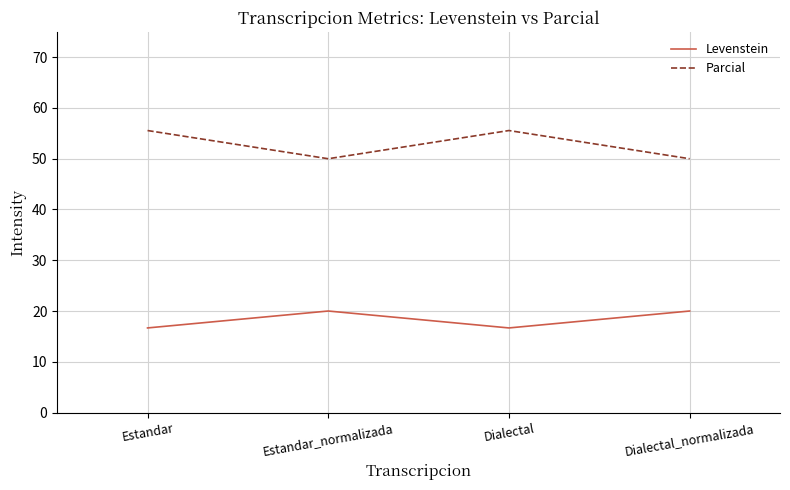

What is the difference between the highest and lowest values at Dialectal?

38.9